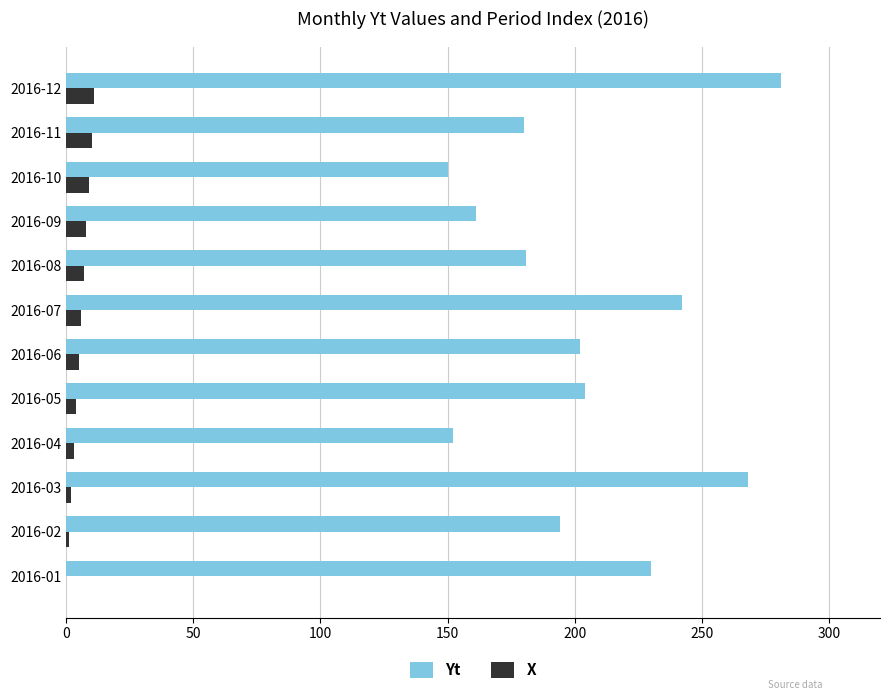

Is the value of Yt at 2016-09 greater than the value of X at 2016-04?

Yes